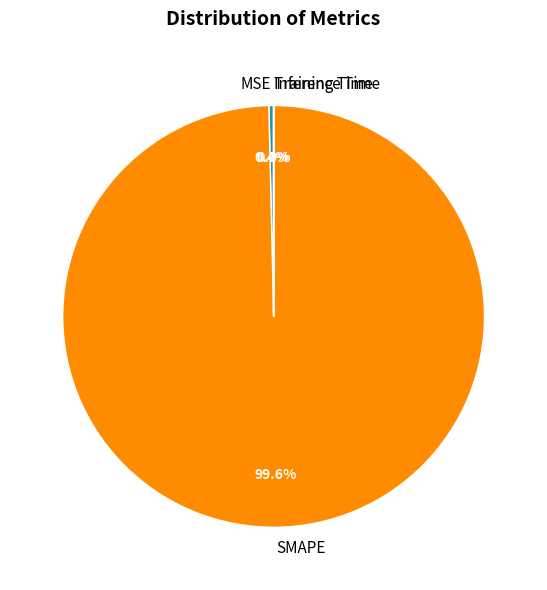

Which category has the biggest portion of the pie?

SMAPE